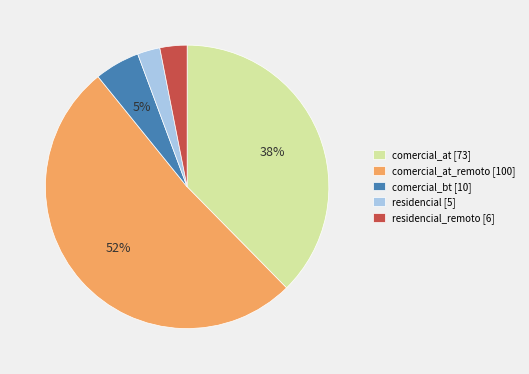

Combined, do comercial_at_remoto [100] and comercial_bt [10] account for over 50%?

Yes